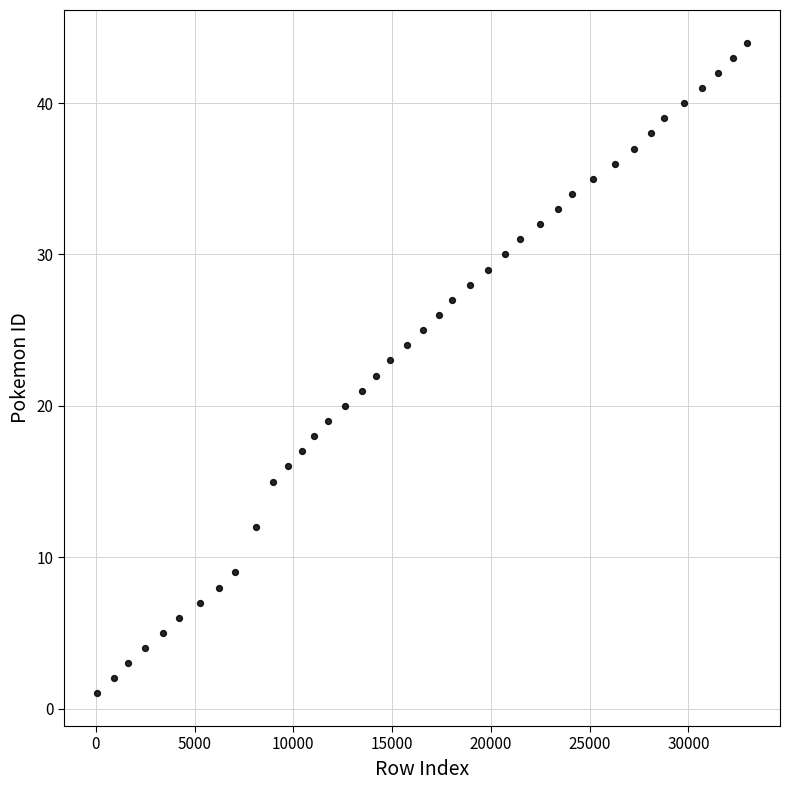

What is the range of Y values (max minus min)?

43